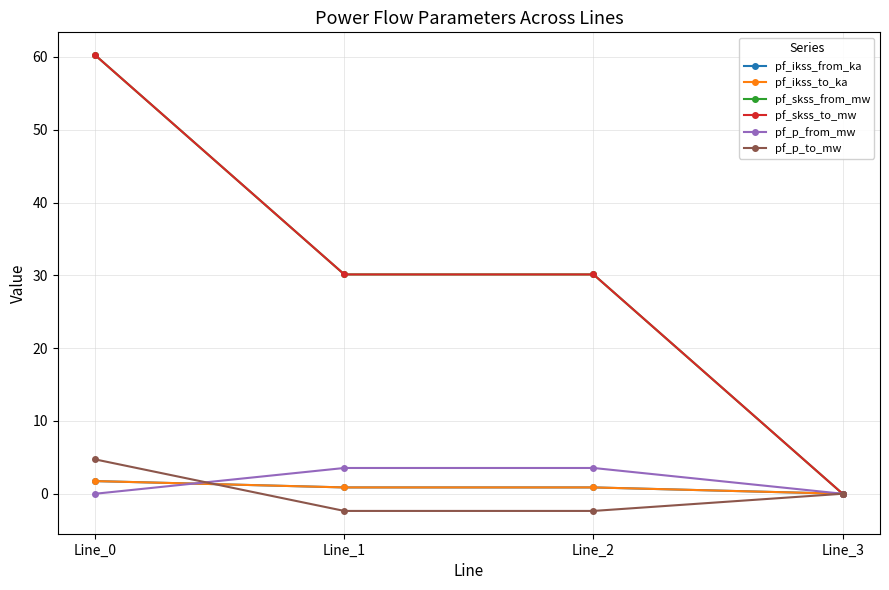

Does the chart have visible grid lines?

Yes